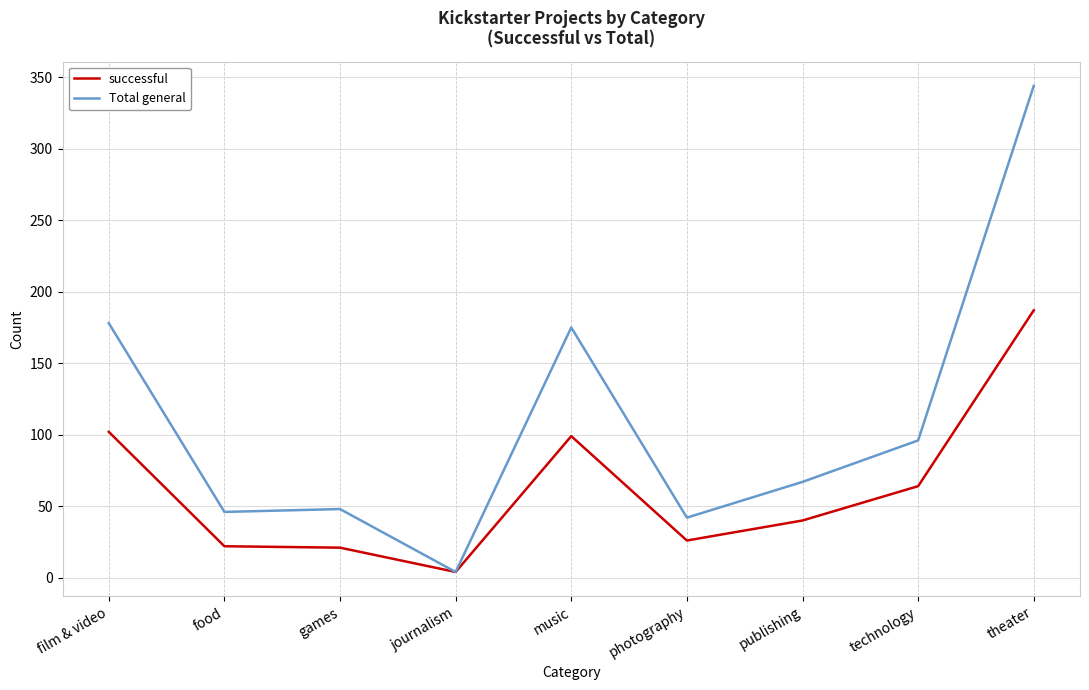

What position from the left is theater?

9